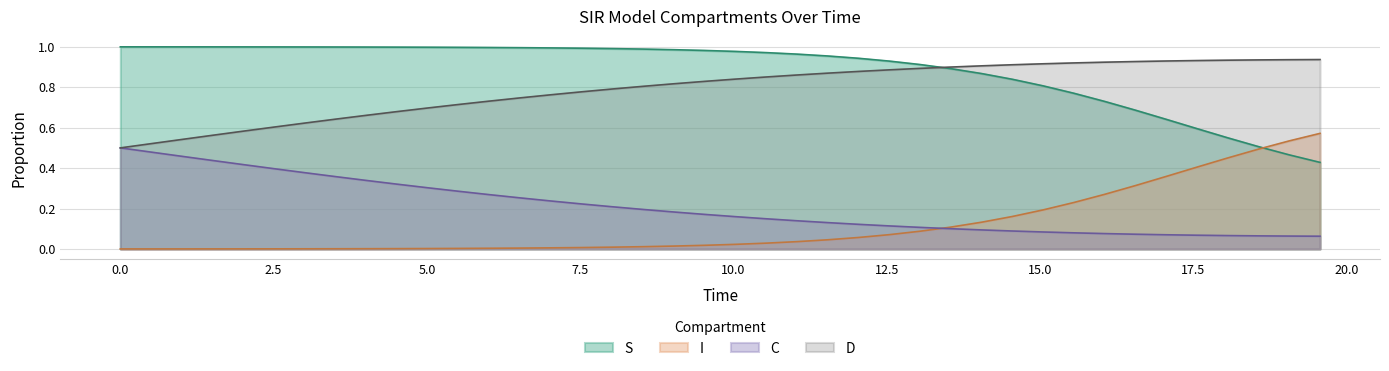

What is the label of the 18th point from the left?

8.528428093645484